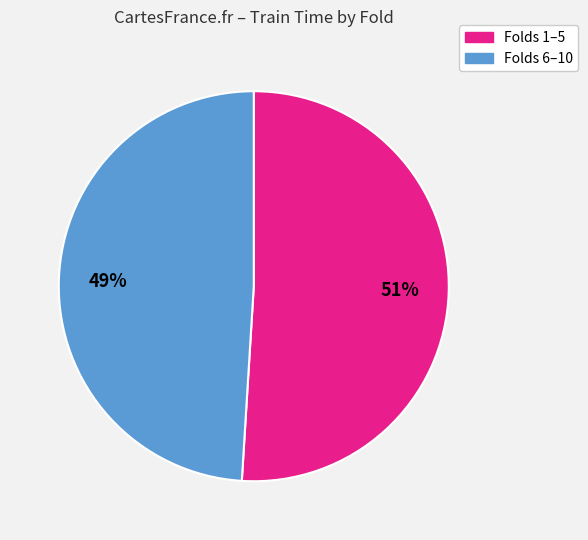

To the nearest percent, what is the average slice percentage?

50%